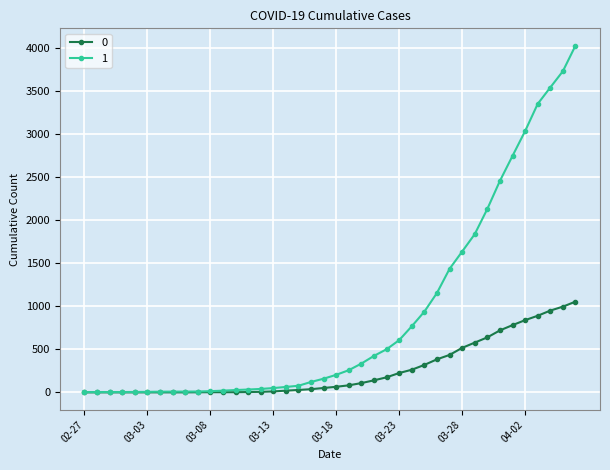

Count the number of data series in this chart.

2